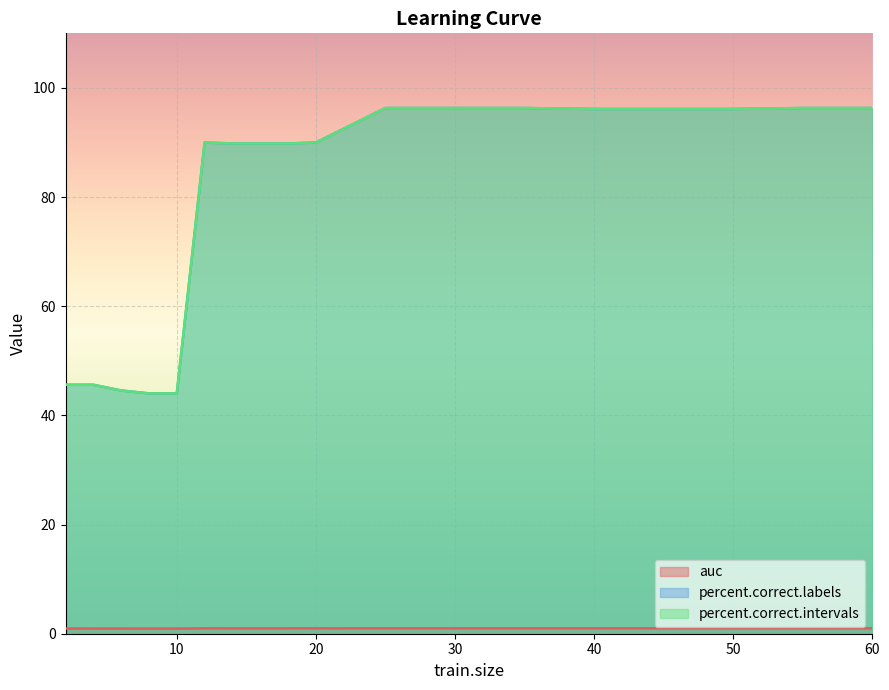

Between 20 and 13, which series saw the biggest shift?

percent.correct.labels